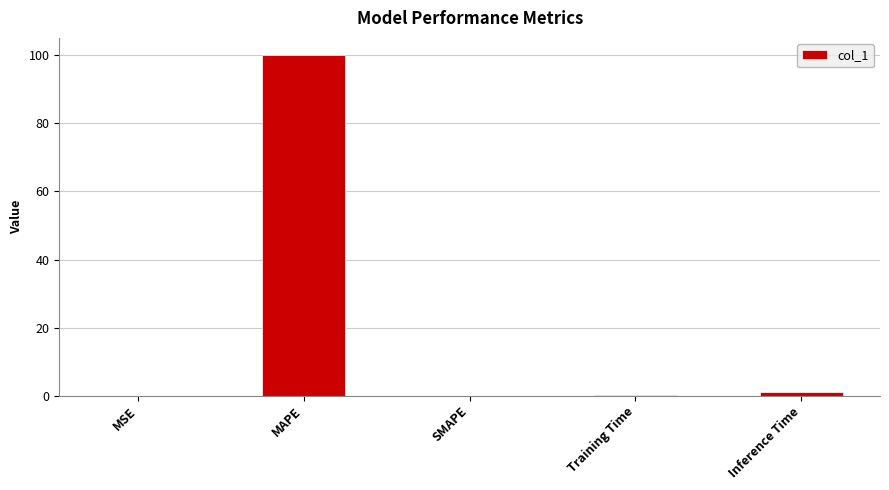

What is the sum of all values?

101.3